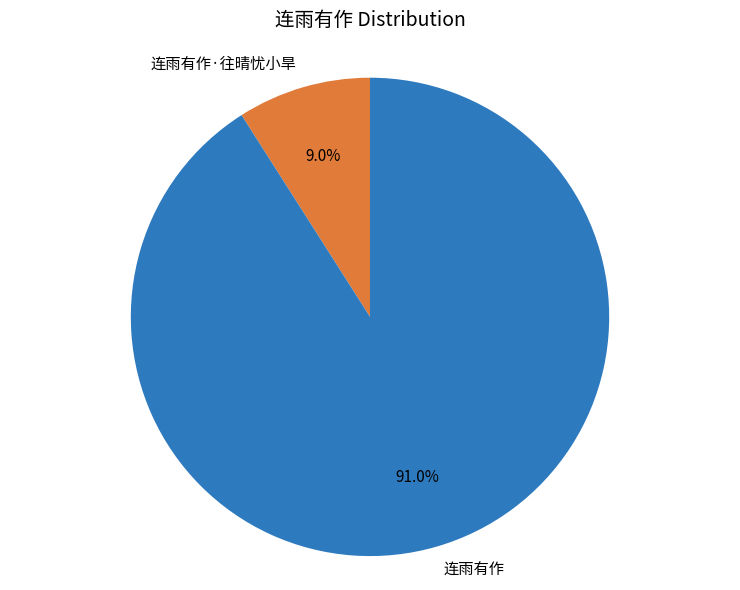

To the nearest percent, what is the difference between the largest and smallest slice percentages?

82%